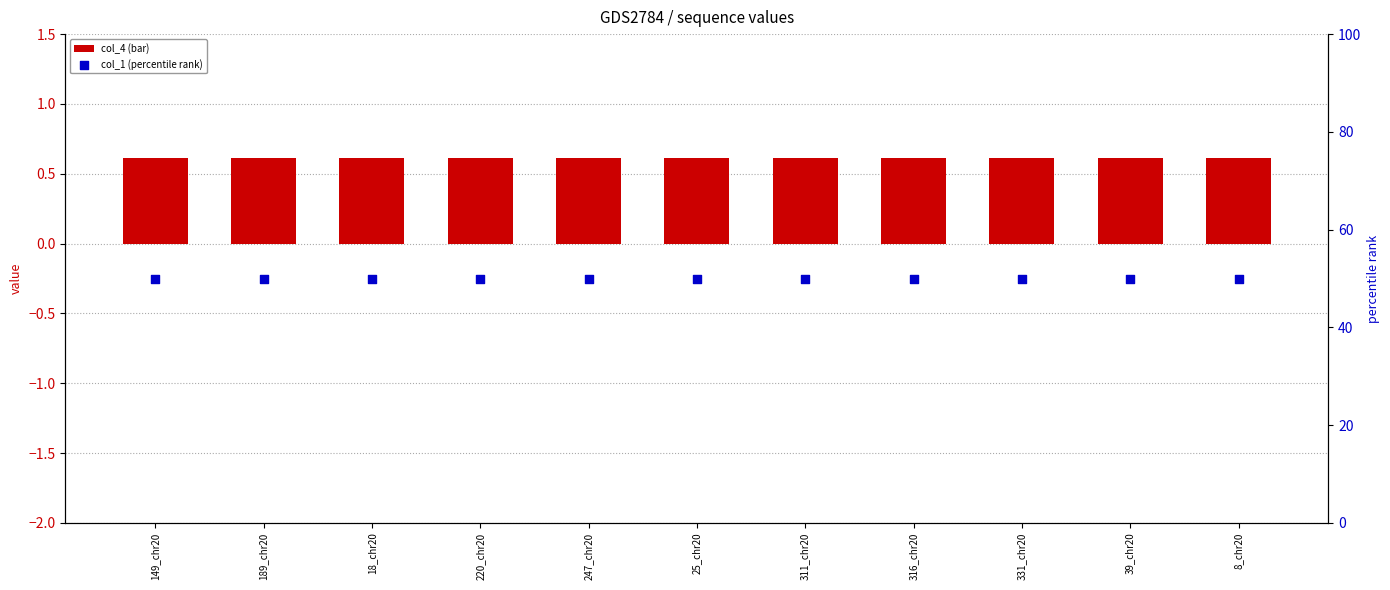

Which series reaches the maximum Y coordinate?

col_1